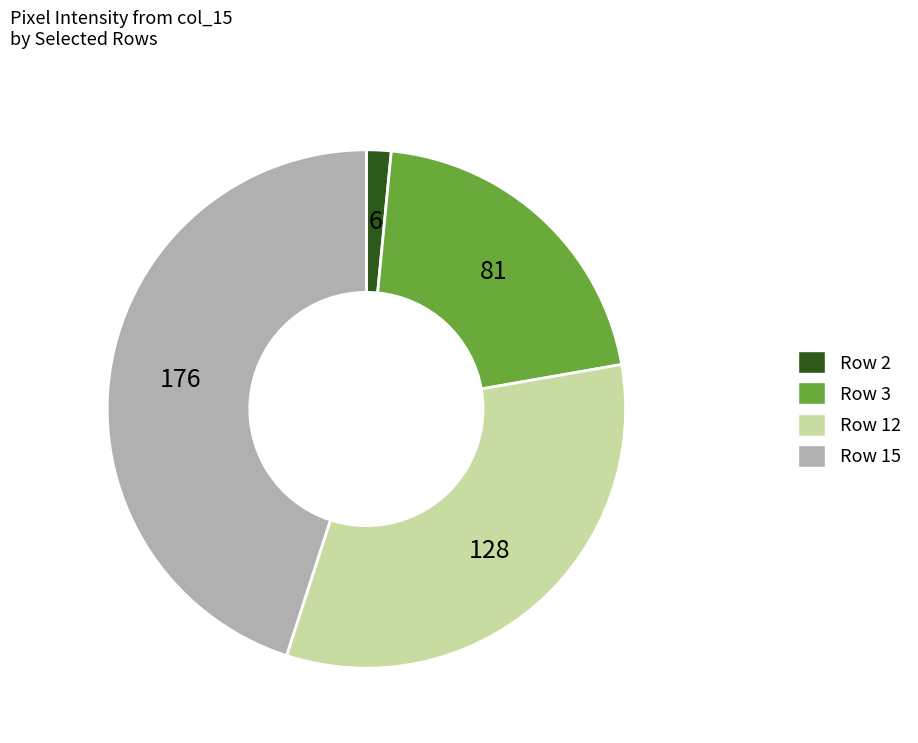

Does any single category account for the majority?

No